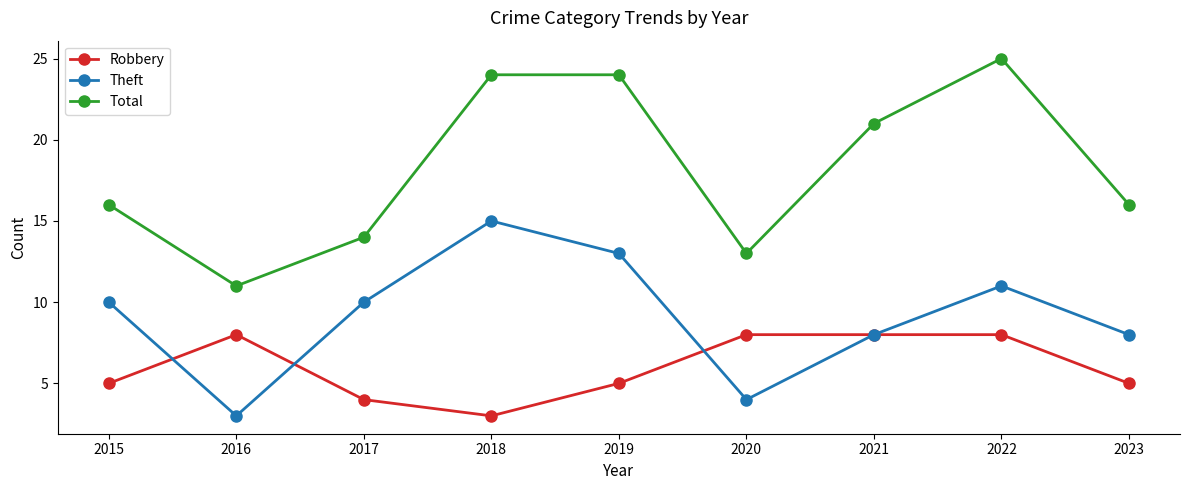

List the series in order of their overall mean, highest first.

Total, Theft, Robbery